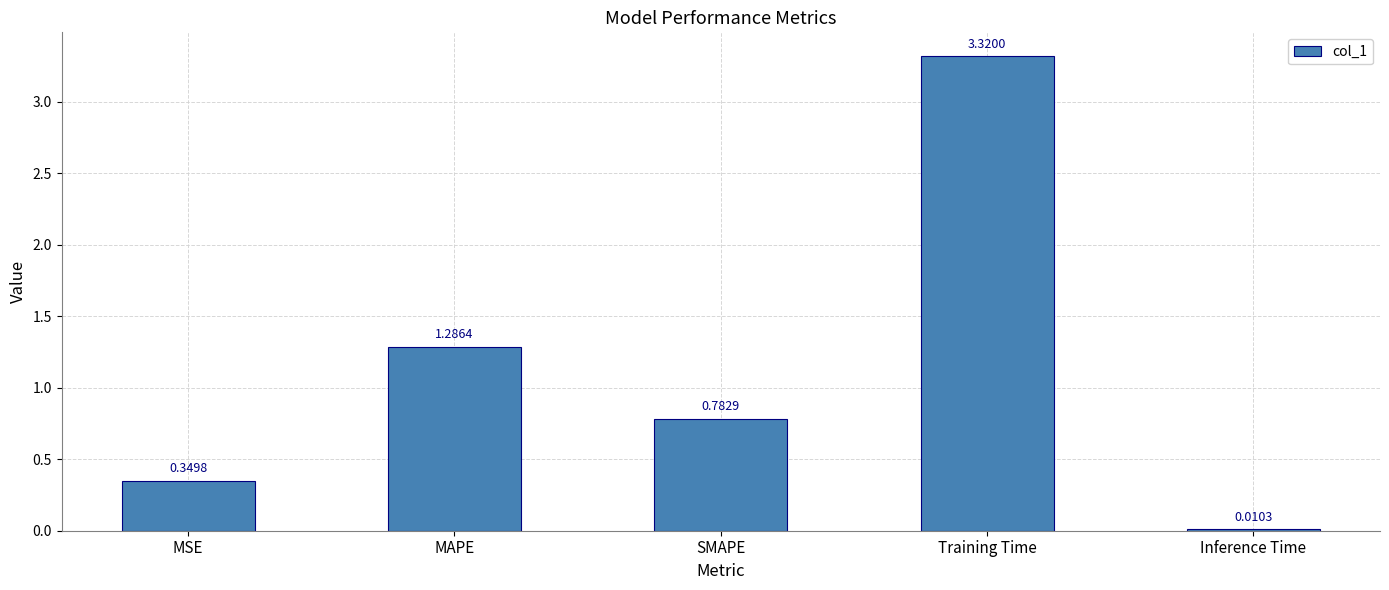

What is the change in value from MAPE to SMAPE?

-0.5